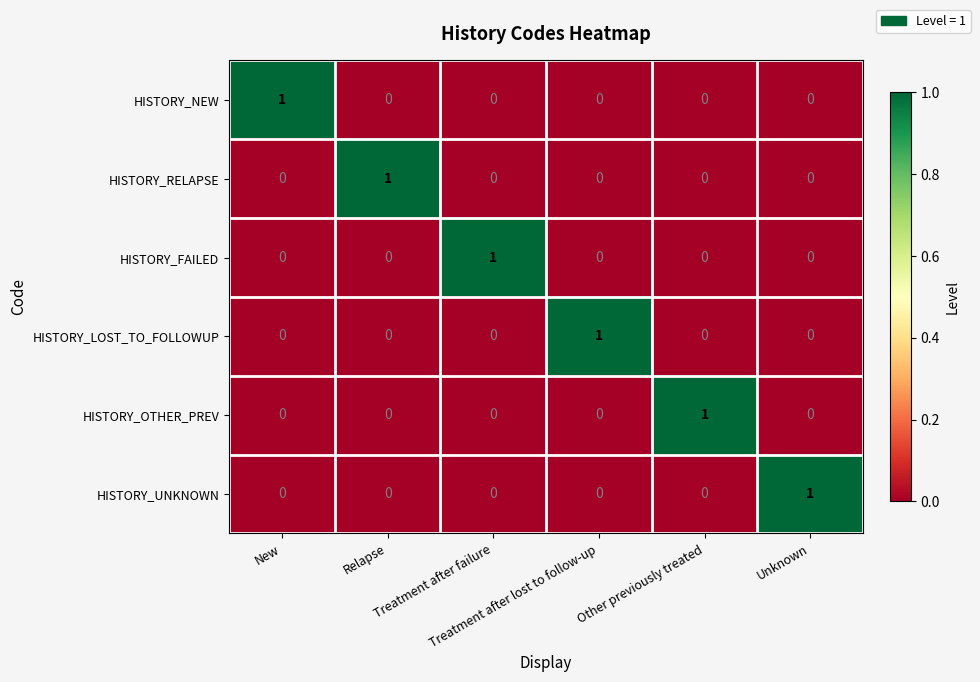

At how many categories does at least one series exceed 0?

6